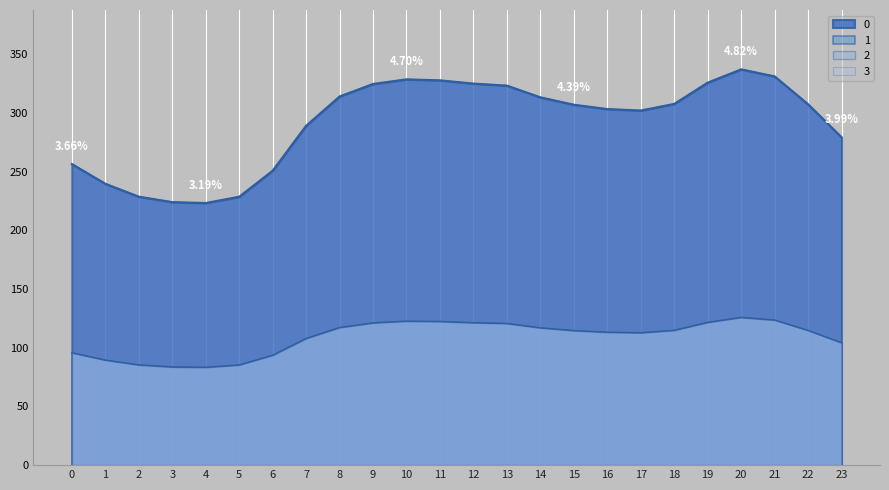

True or false: 0 and 1 intersect in this chart.

False